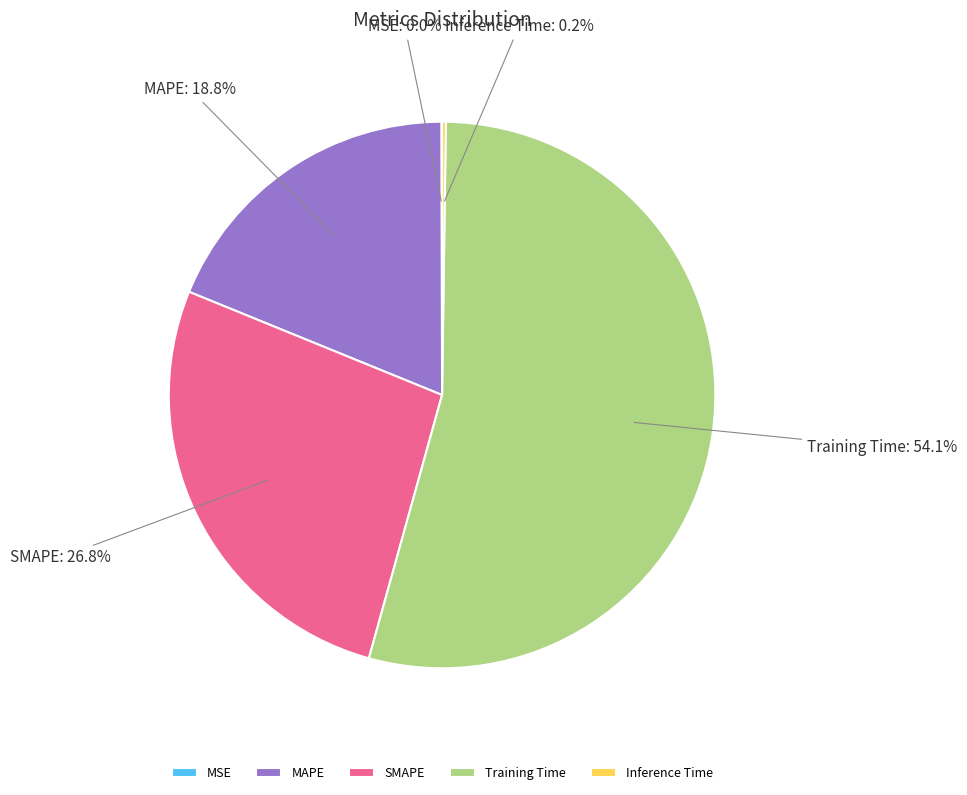

What is the largest slice in the pie chart?

Training Time